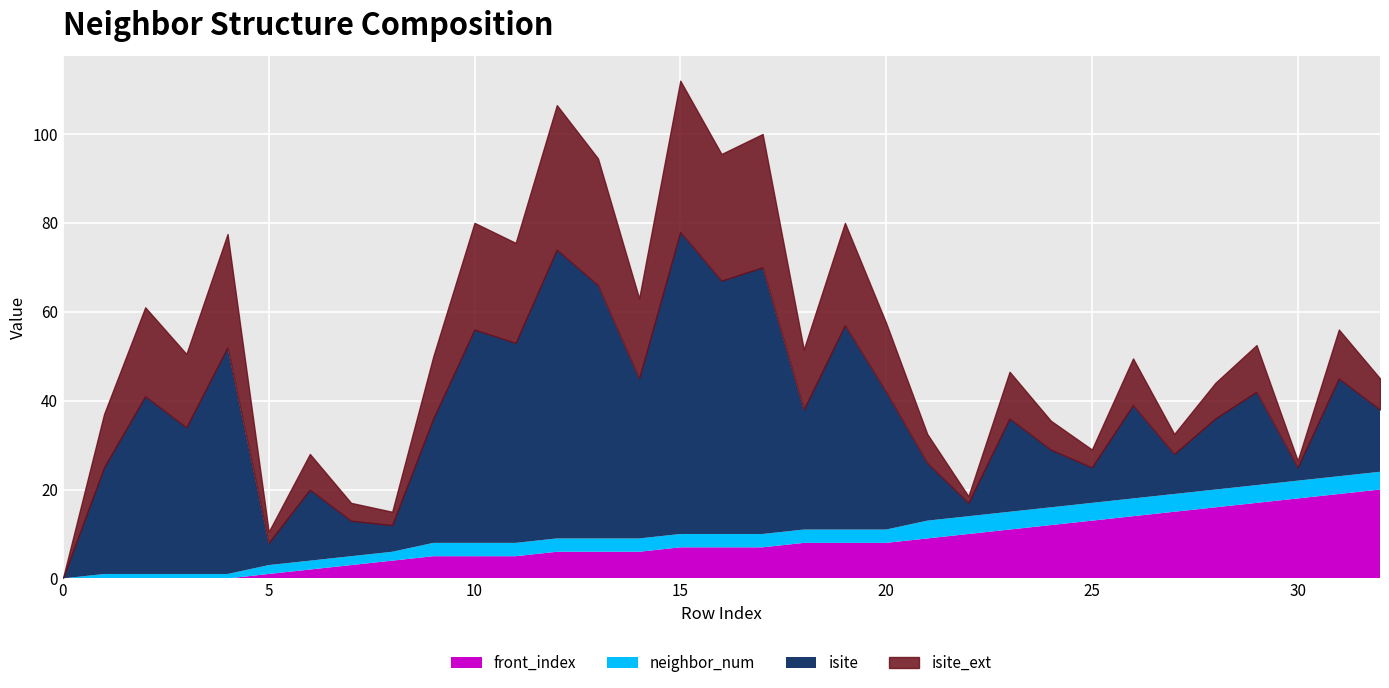

The front_index series shows 18 at 25. True or false?

False